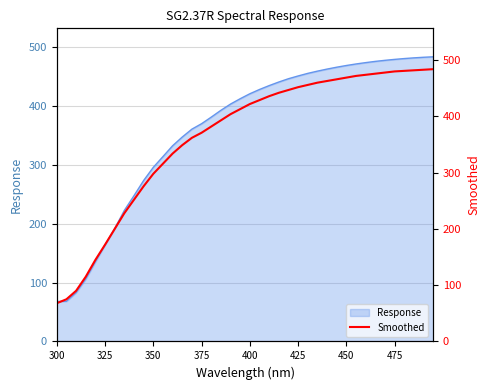

True or false: Response has a value of 199.8 at 425.

False